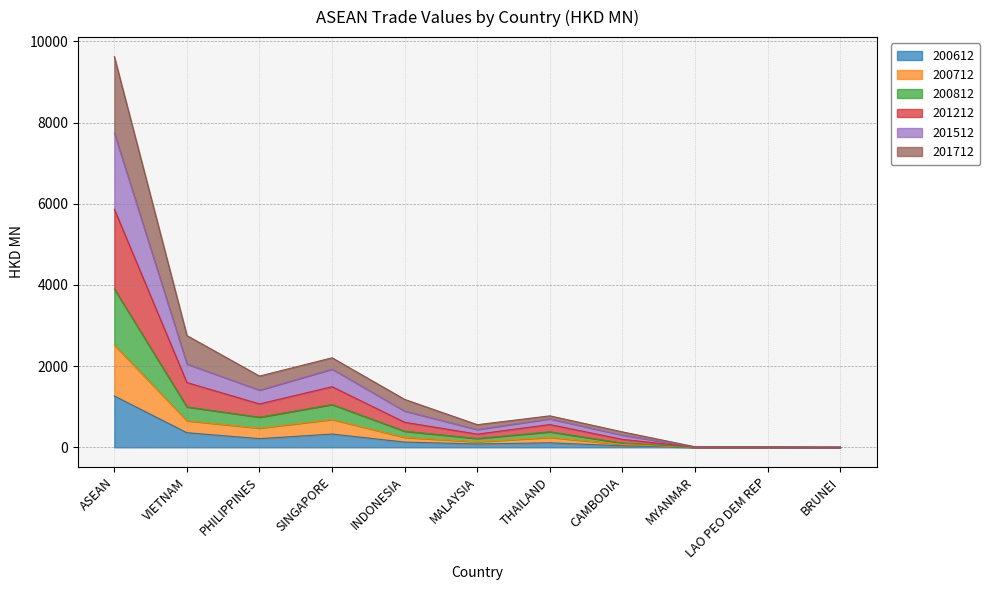

At THAILAND, list the series in order from smallest to largest.

200612, 200812, 200712, 201712, 201512, 201212